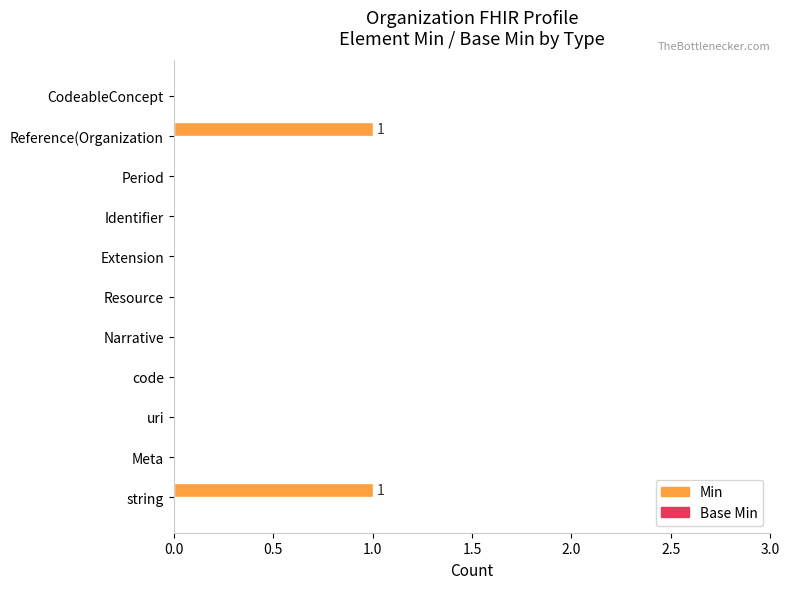

Is it true that the value at Meta is -1?

False